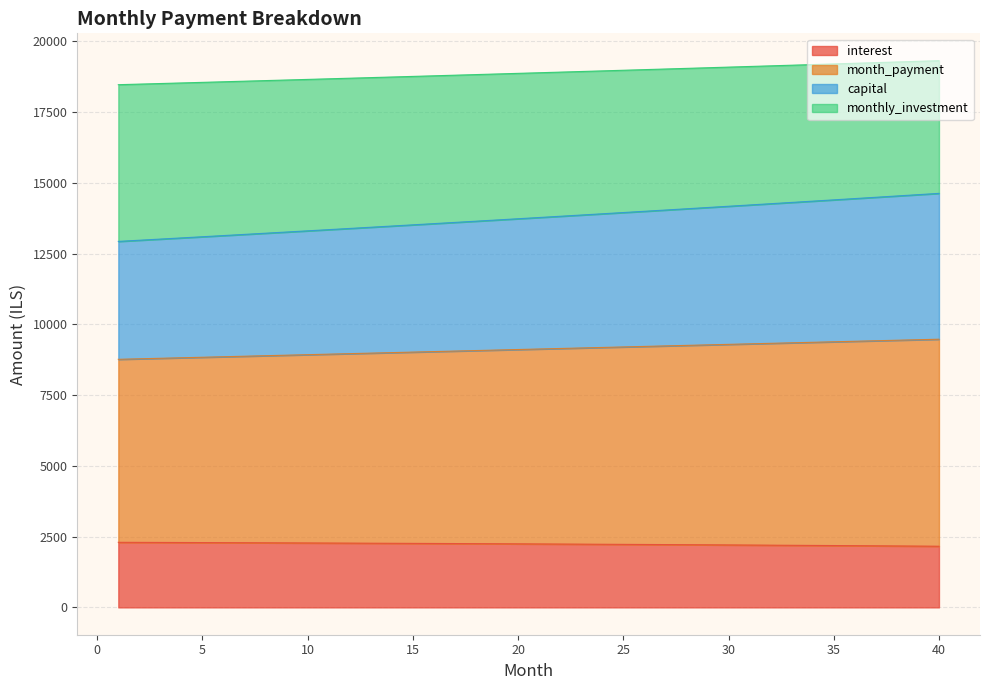

What is the maximum value shown in the chart?

19312.5